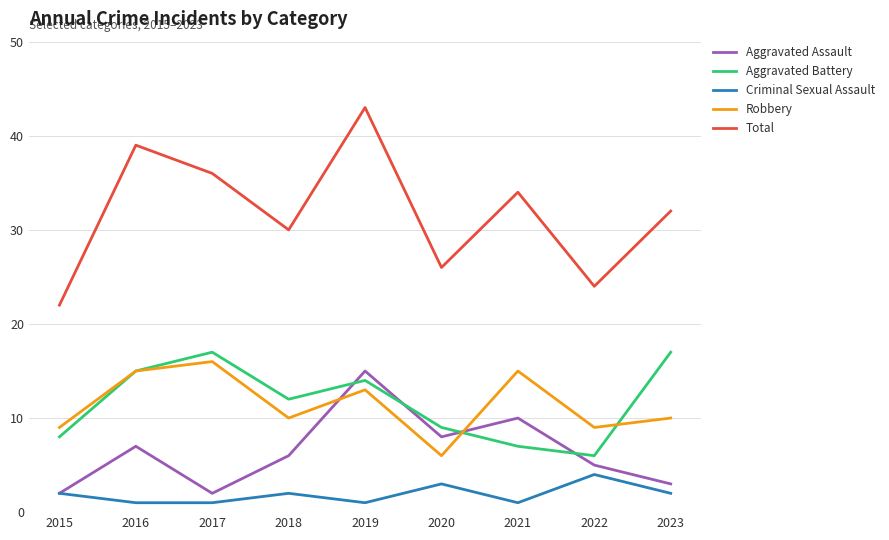

List the labels in order of Total value, largest first.

2019, 2016, 2017, 2021, 2023, 2018, 2020, 2022, 2015